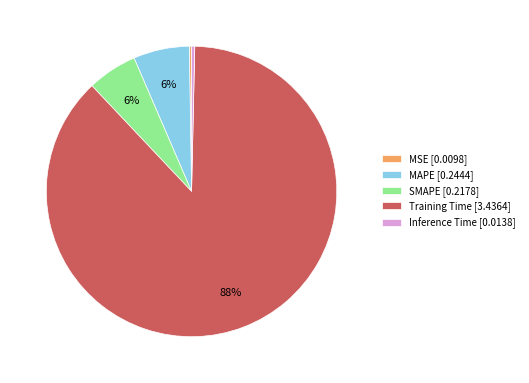

True or false: Training Time [3.4364] accounts for 95% of the total.

False